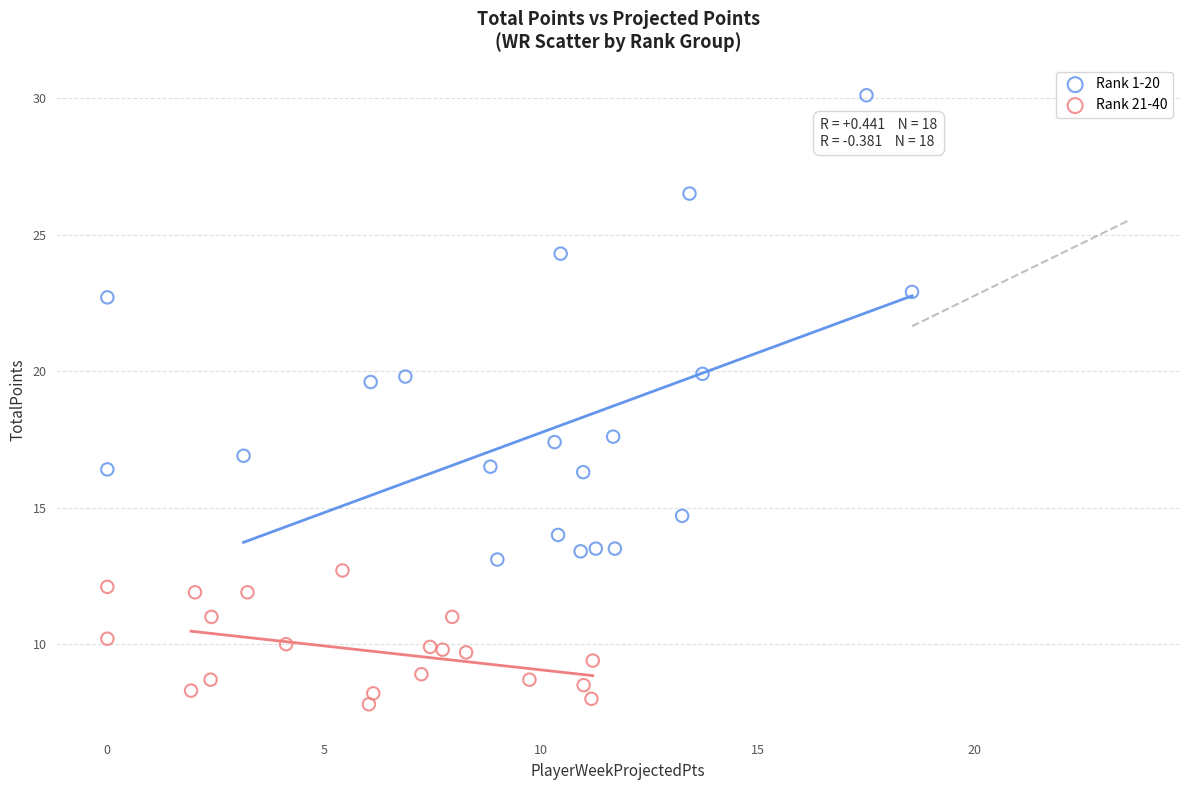

Which series has the largest Y range (max minus min)?

Rank 1-20